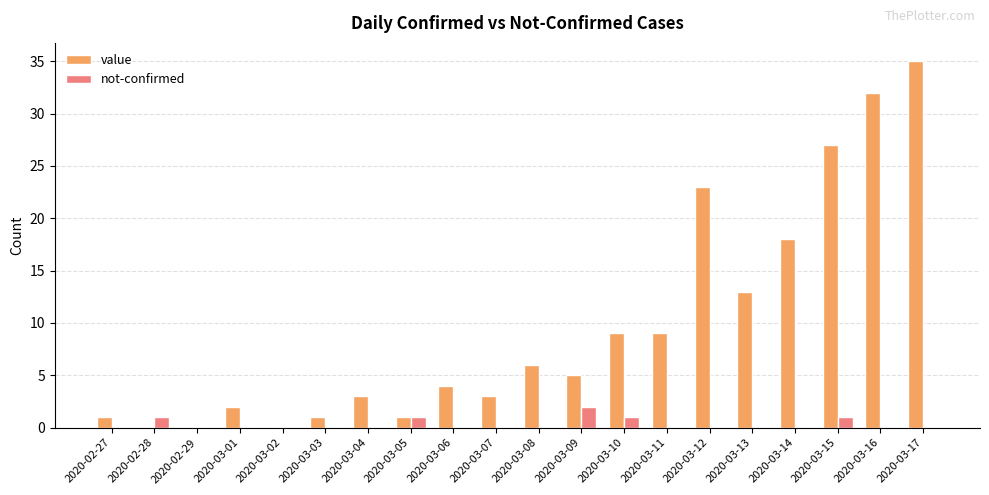

At which category is the sum across all series the highest?

2020-03-17